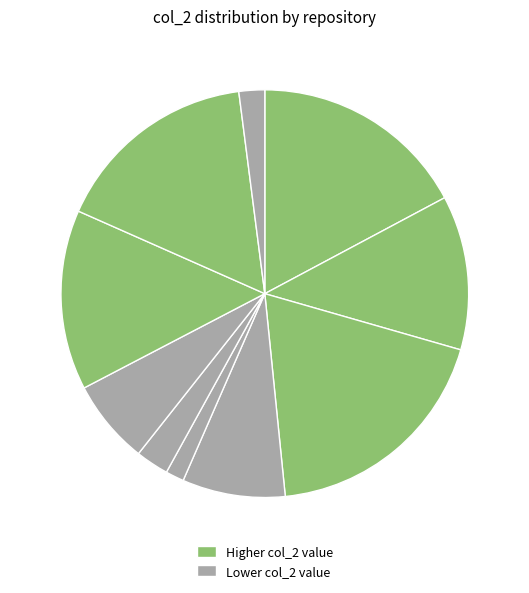

How many segments does this pie chart have?

10